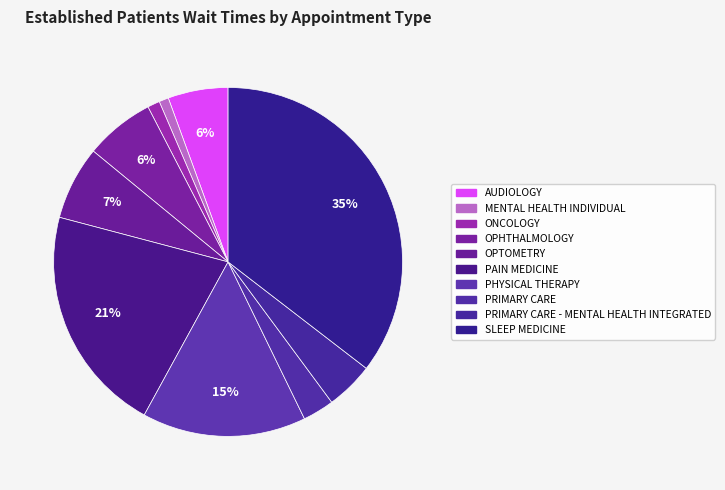

What is the largest slice in the pie chart?

SLEEP MEDICINE